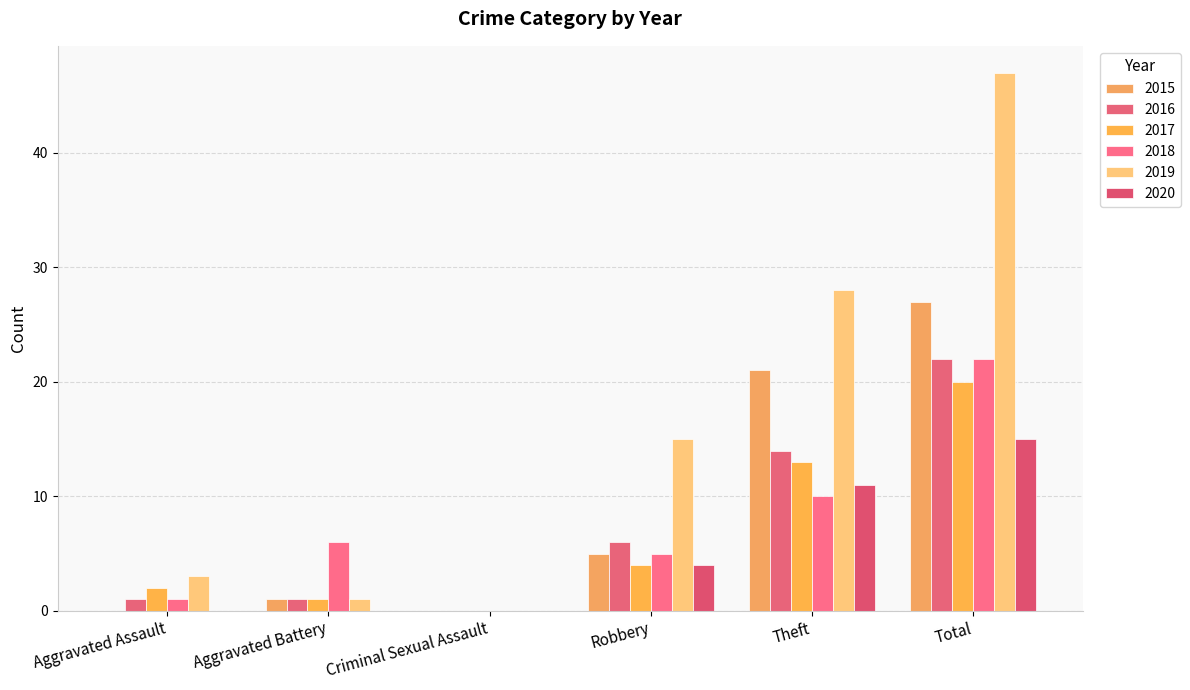

Rank the categories by 2015 value from highest to lowest.

Total, Theft, Robbery, Aggravated Battery, Aggravated Assault, Criminal Sexual Assault